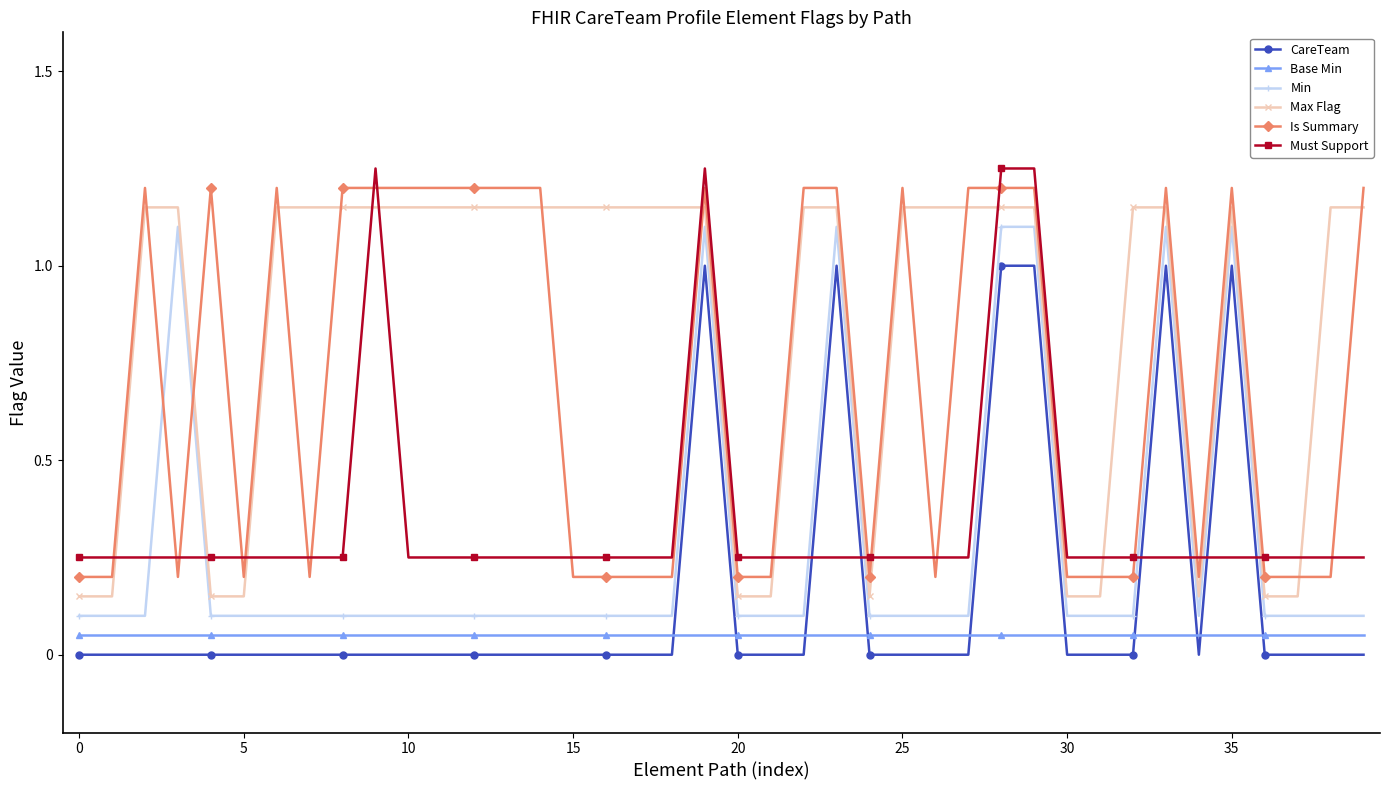

True or false: CareTeam and Is Summary cross at least once.

False